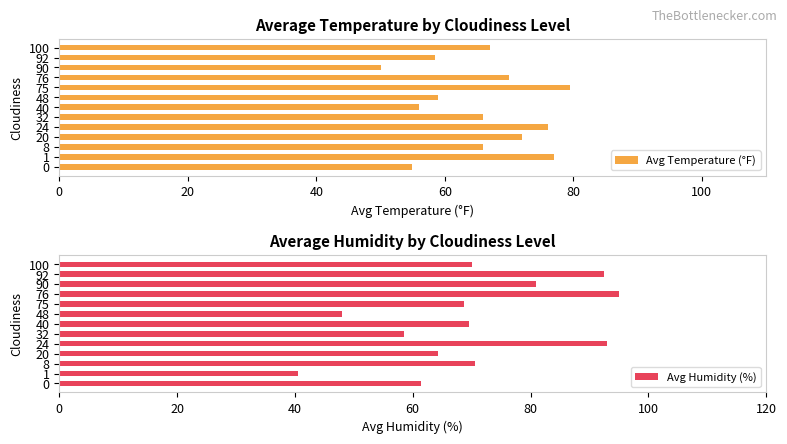

What is the highest value of the Avg Temperature (°F) series?

79.5